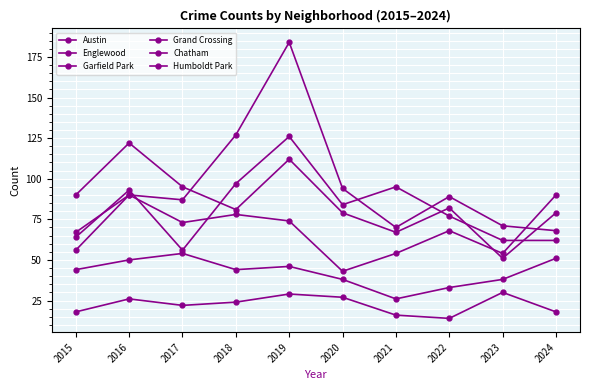

List the series in order of their peak value, lowest first.

Humboldt Park, Chatham, Grand Crossing, Englewood, Austin, Garfield Park